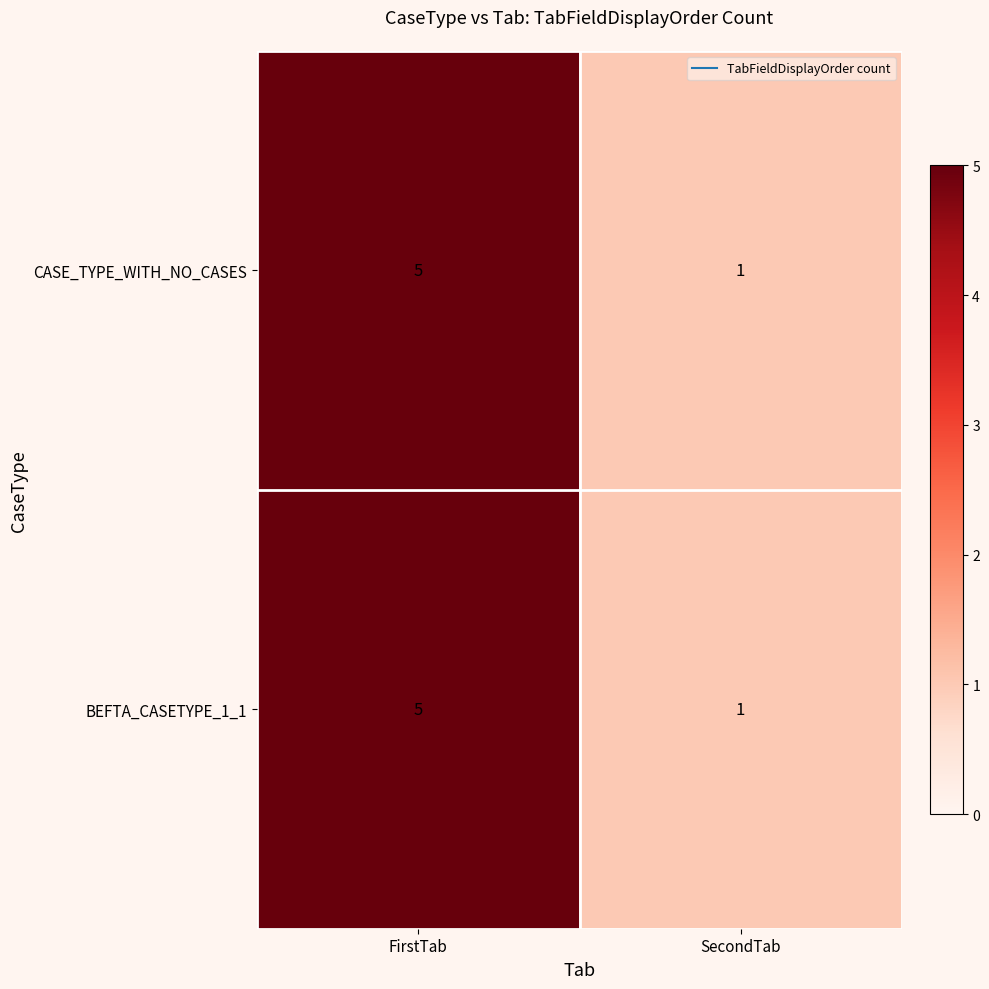

At which category is the sum across all series the highest?

FirstTab